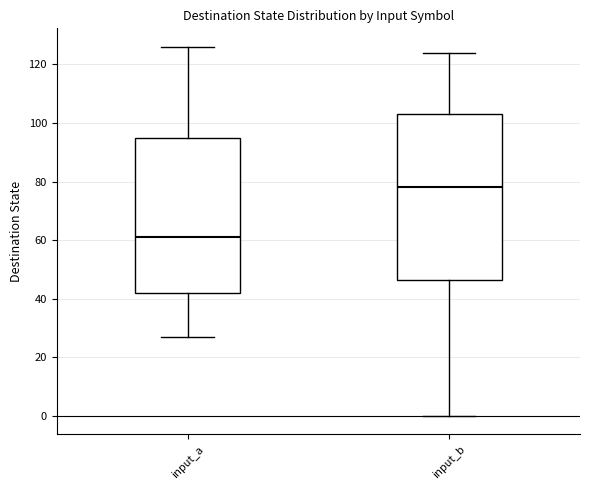

Which box's median line is the lowest?

input_a